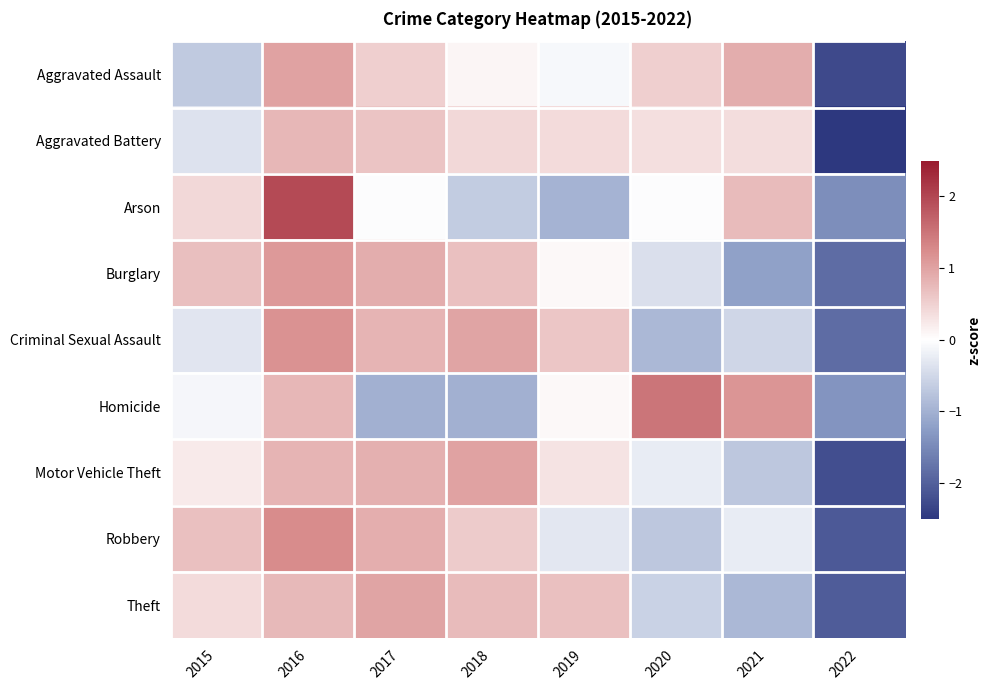

Which series changed the most between 2015 and 2020?

Homicide